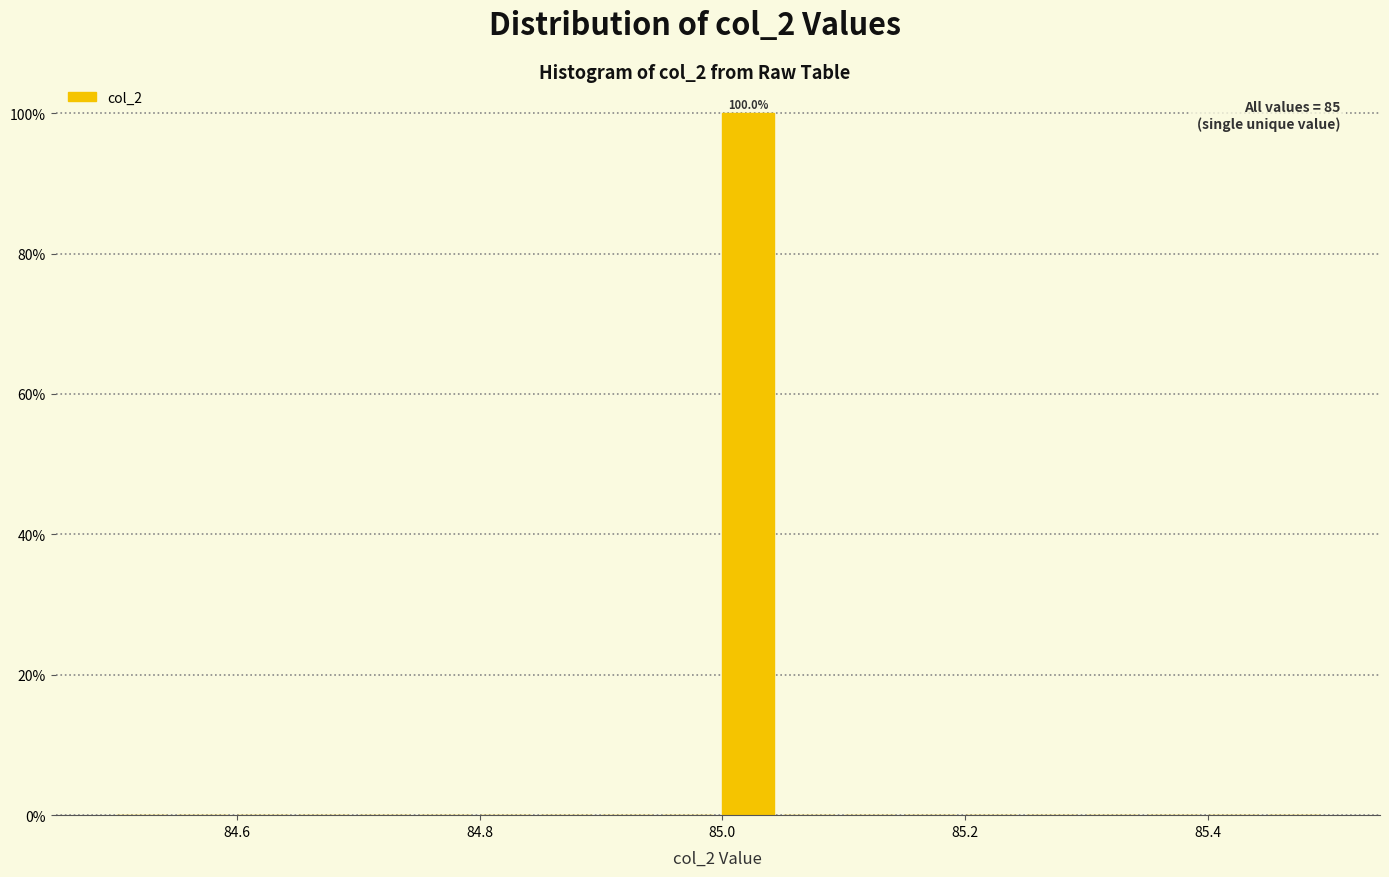

Read against the x-axis, roughly where is the centre of the tallest bar?

85.02